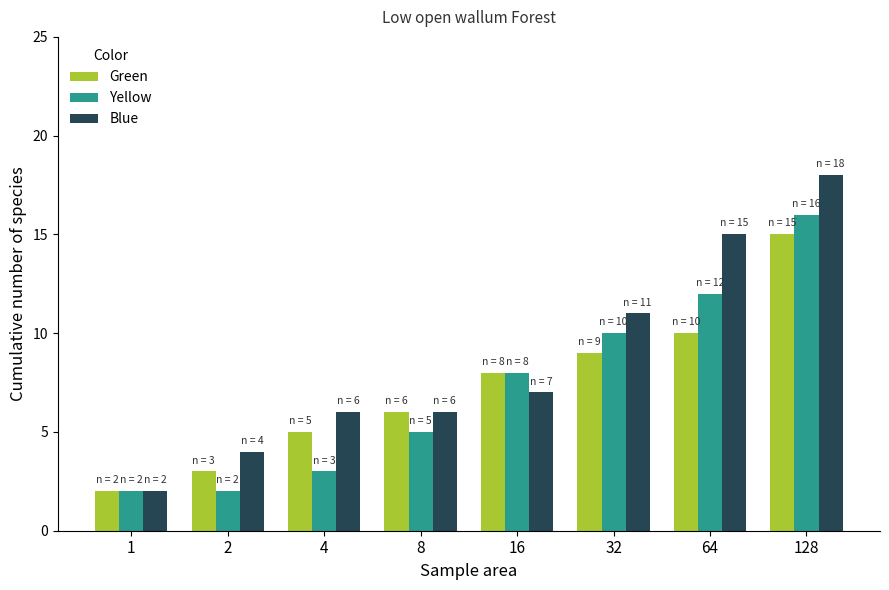

True or false: Green has a value of 2 at 1.

True